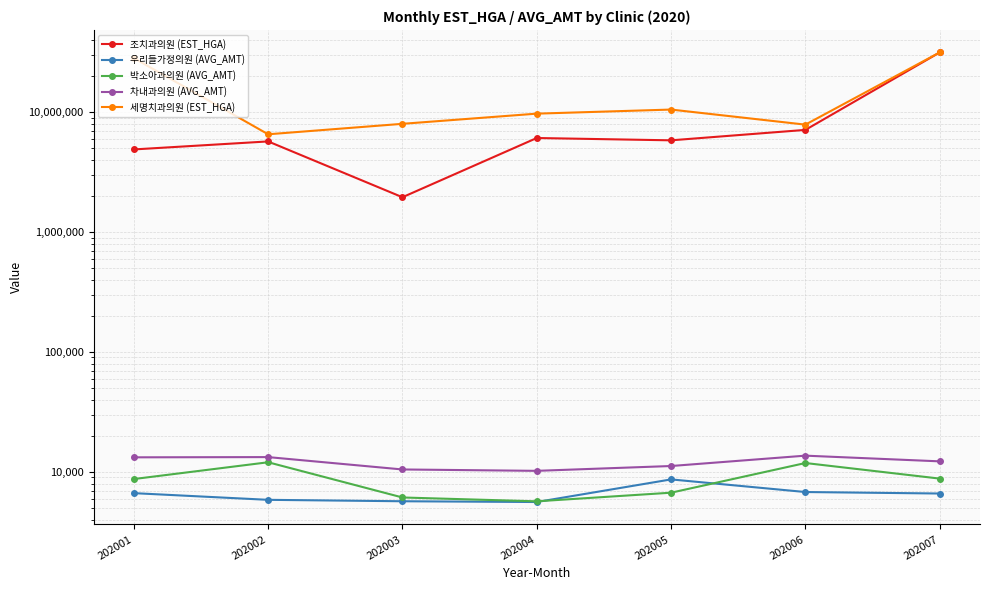

Which category has the highest value across all series?

202007